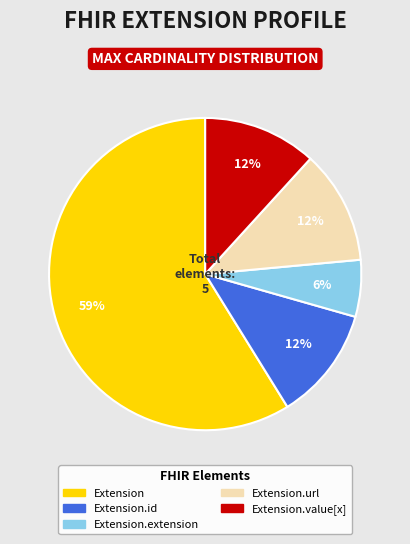

Count the number of slices in the pie.

5